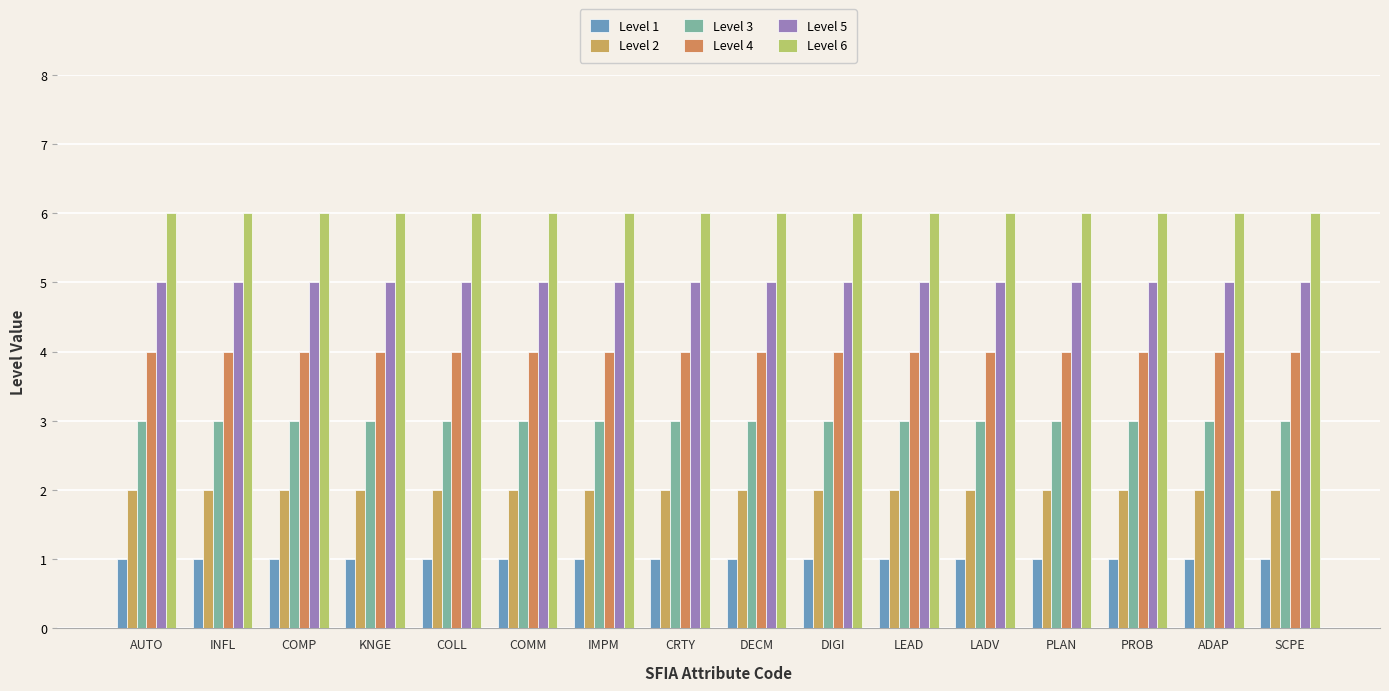

Which category has the highest value in the Level 4 series?

AUTO